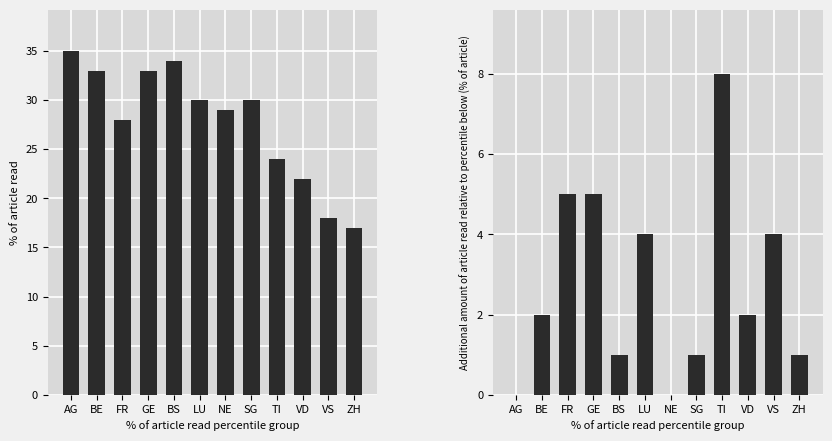

How many positive values does the CH_diff series have?

10